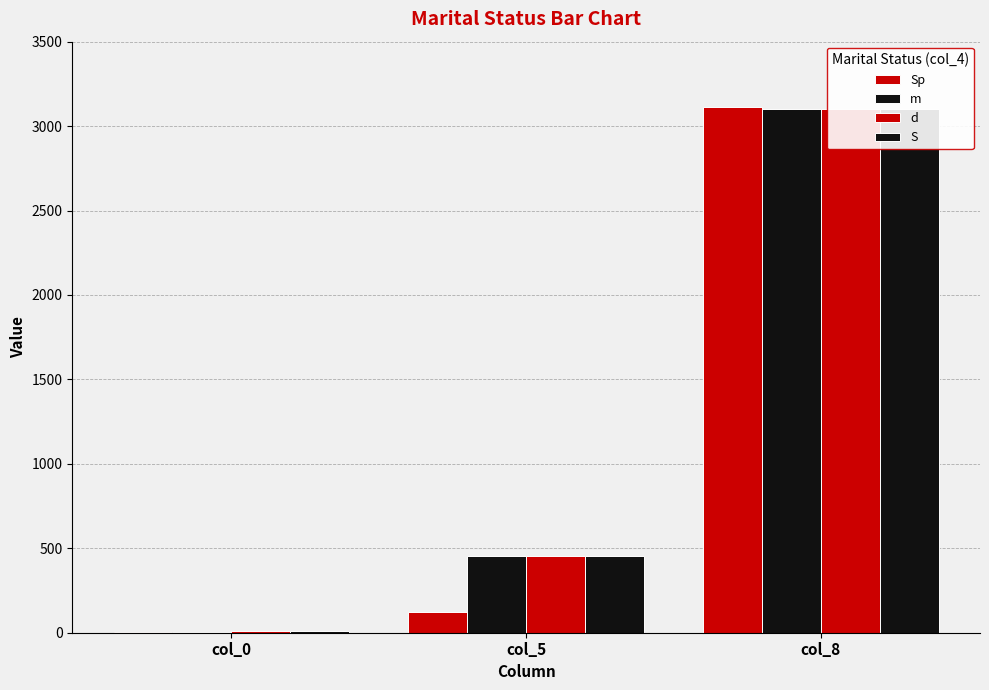

The m series shows 3100 at col_8. True or false?

True